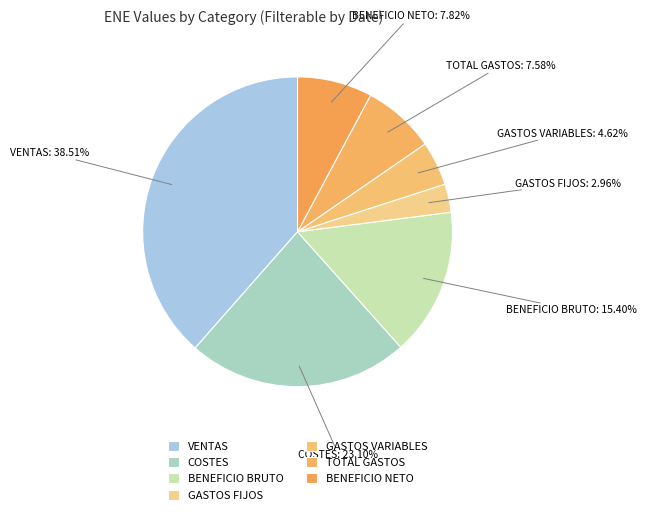

Does GASTOS FIJOS account for over 50% of the chart?

No